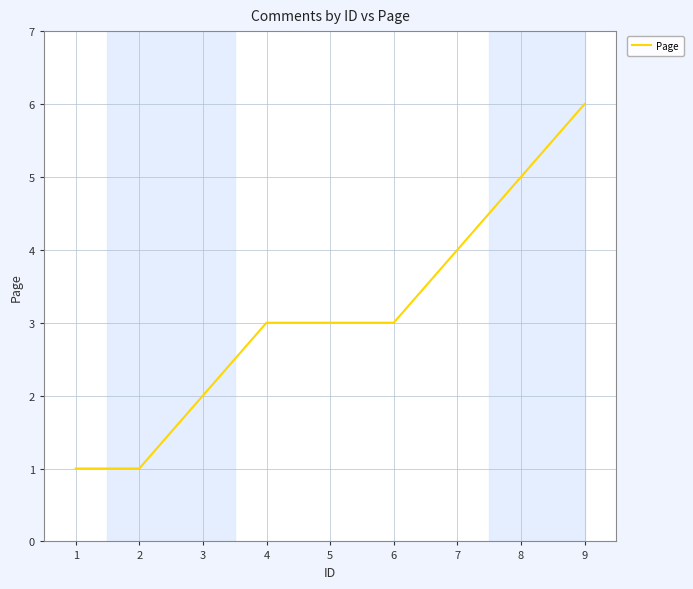

At which category does the chart reach its peak across all series?

9